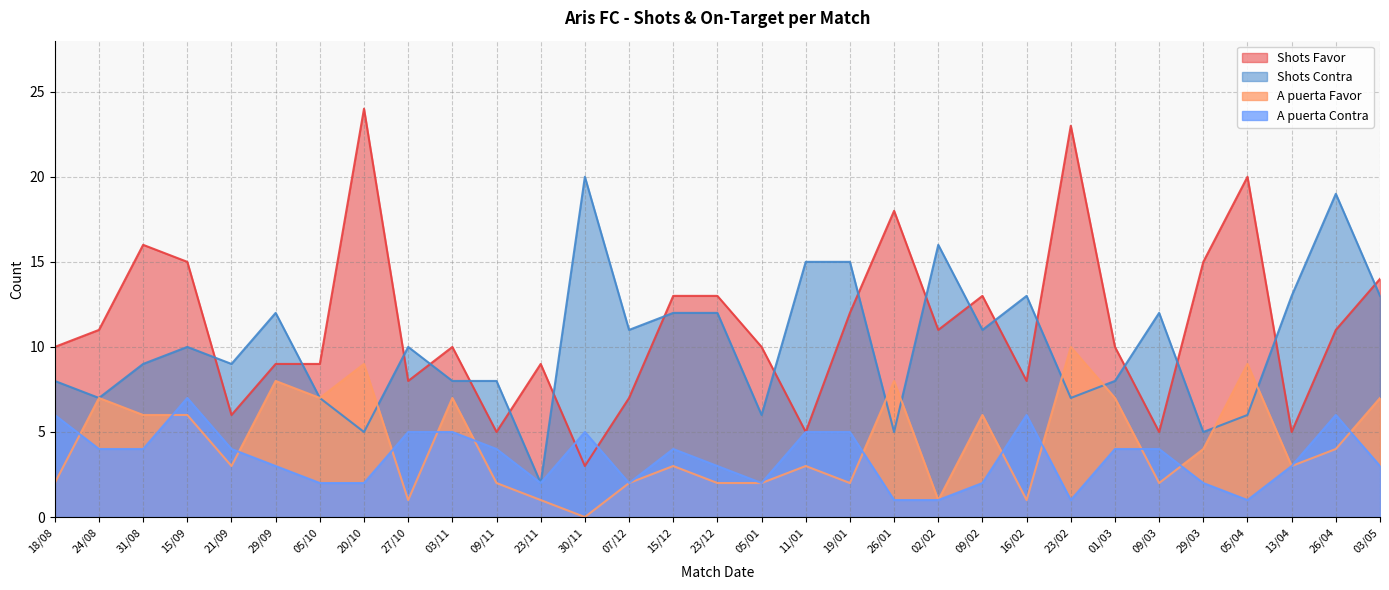

What is the spread (max minus min) of values at 19/01?

13